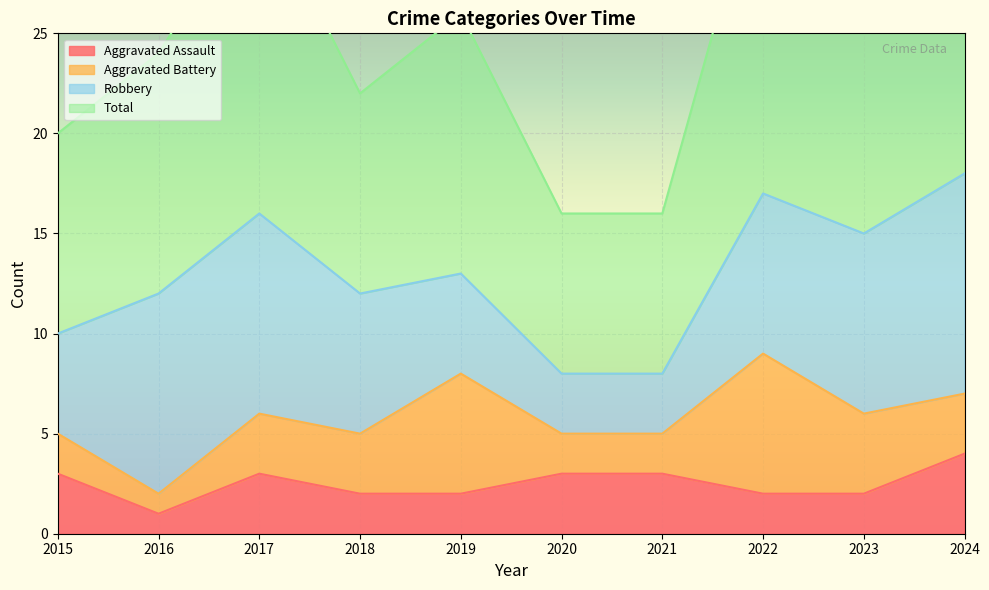

Is it true that Aggravated Assault equals 5 at 2017?

False